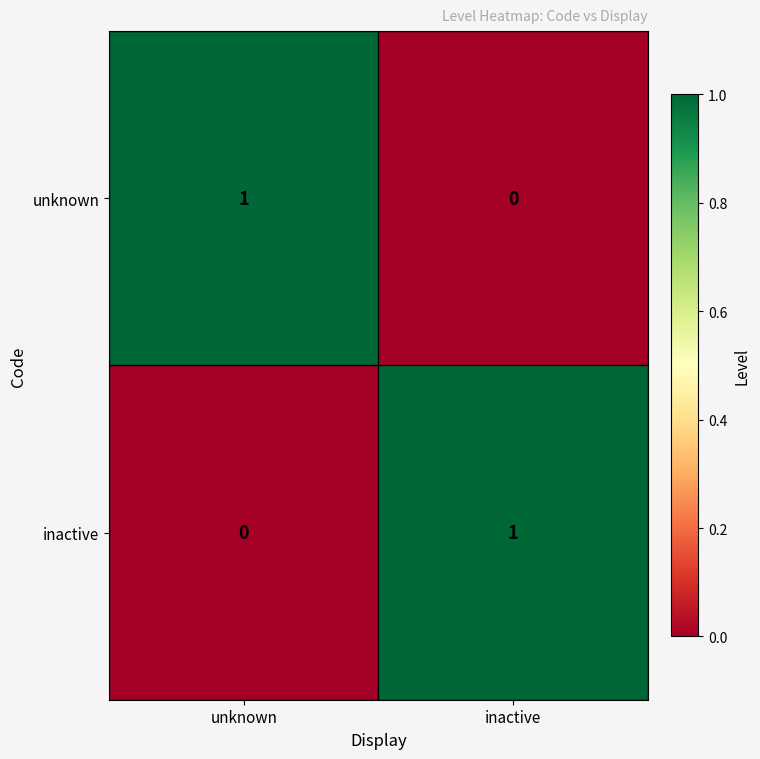

Reading left to right, what are all the values shown in this chart?

unknown: 1	0
inactive: 0	1